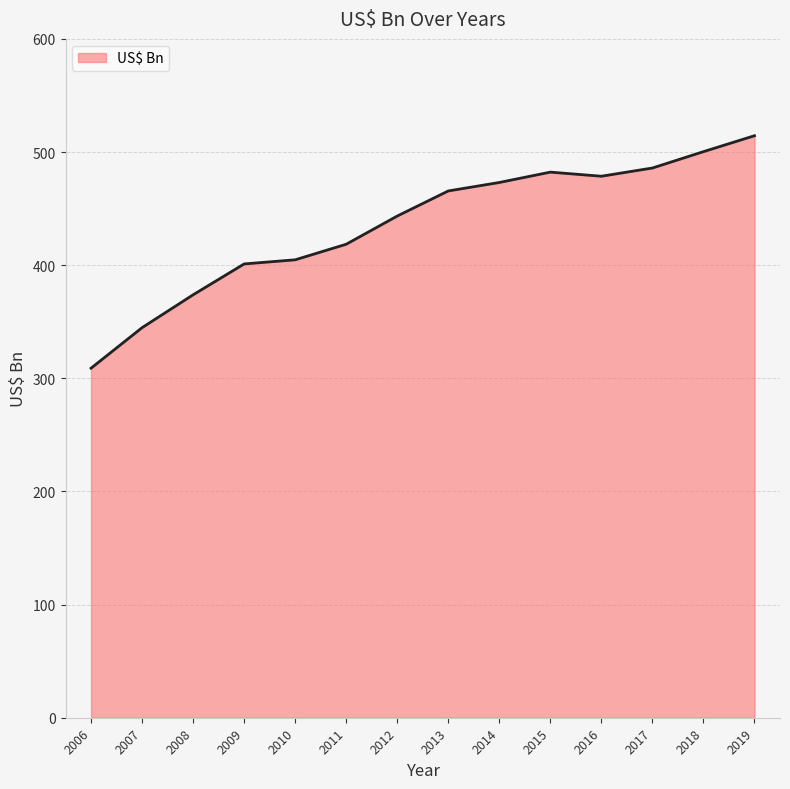

What is the difference between the maximum and minimum values?

205.5